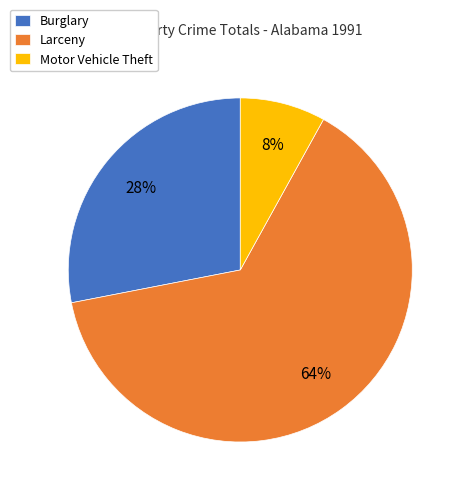

How many slices are in this pie chart?

3